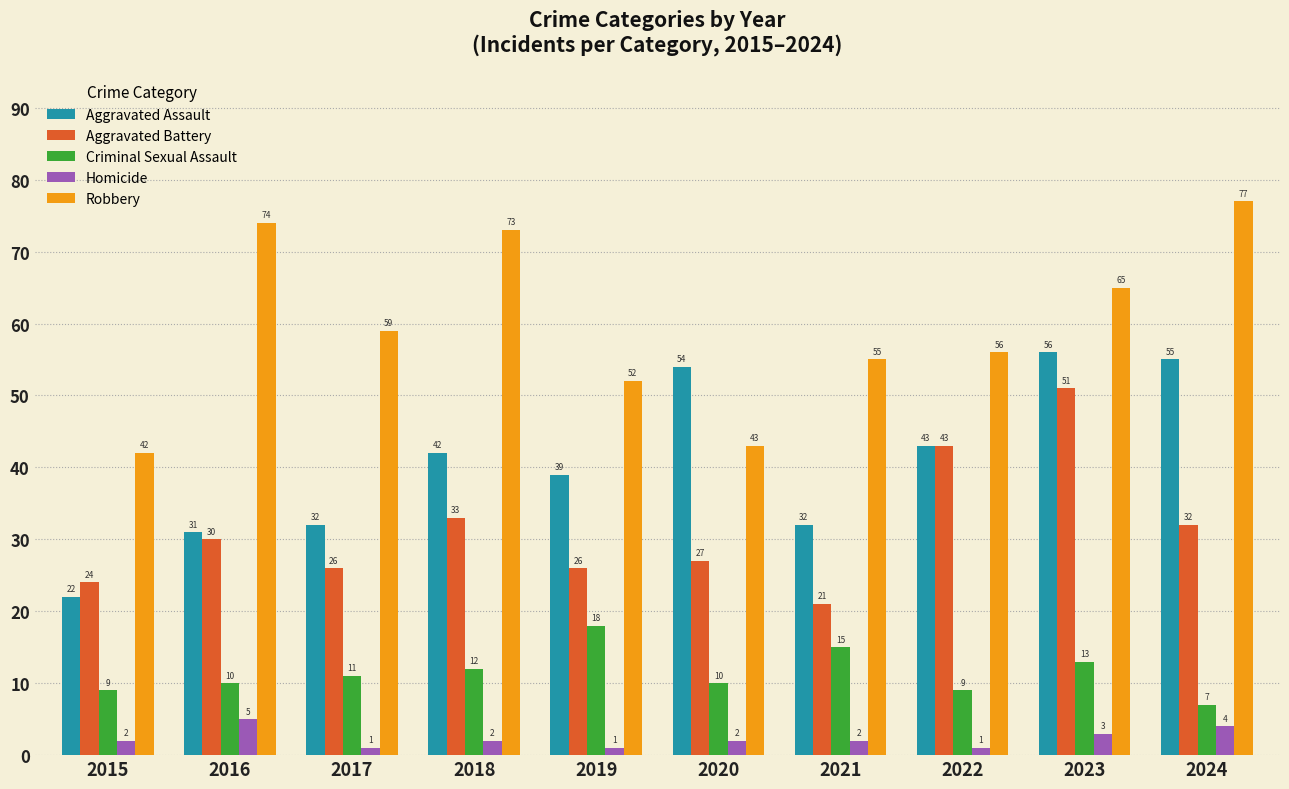

How many distinct data groups are displayed?

5